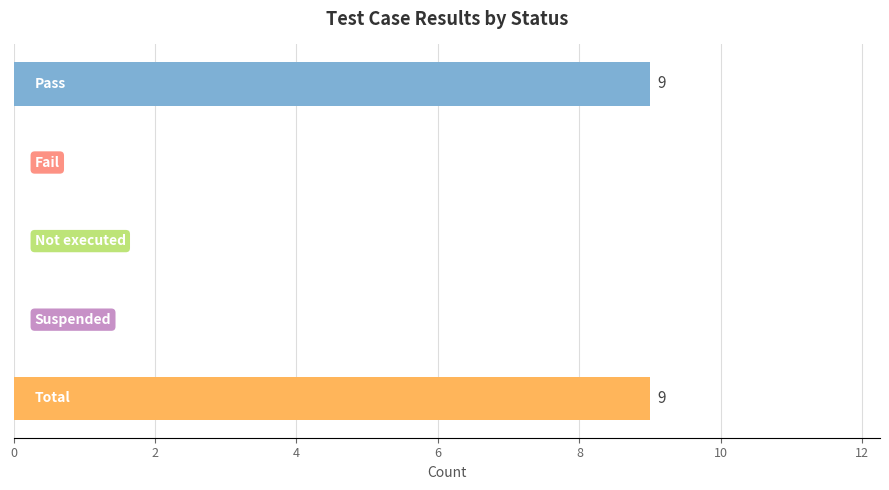

What is the sum of all values?

18